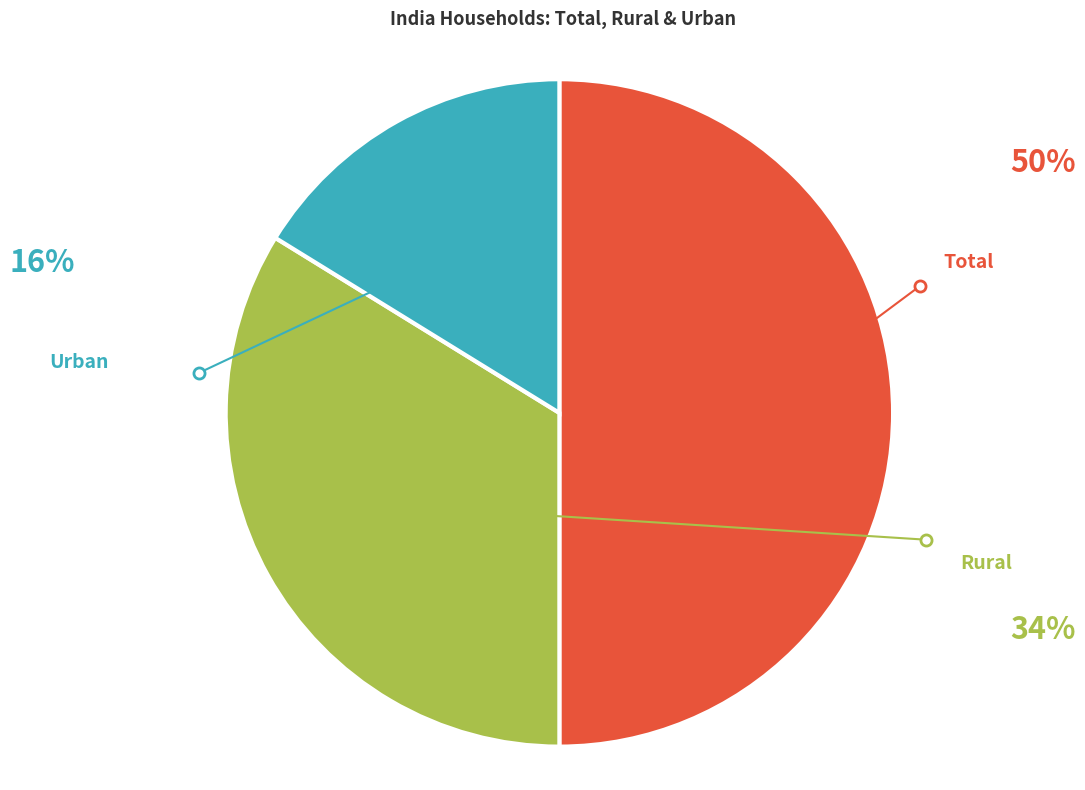

What percentage is NOT represented by Urban?

83.8%